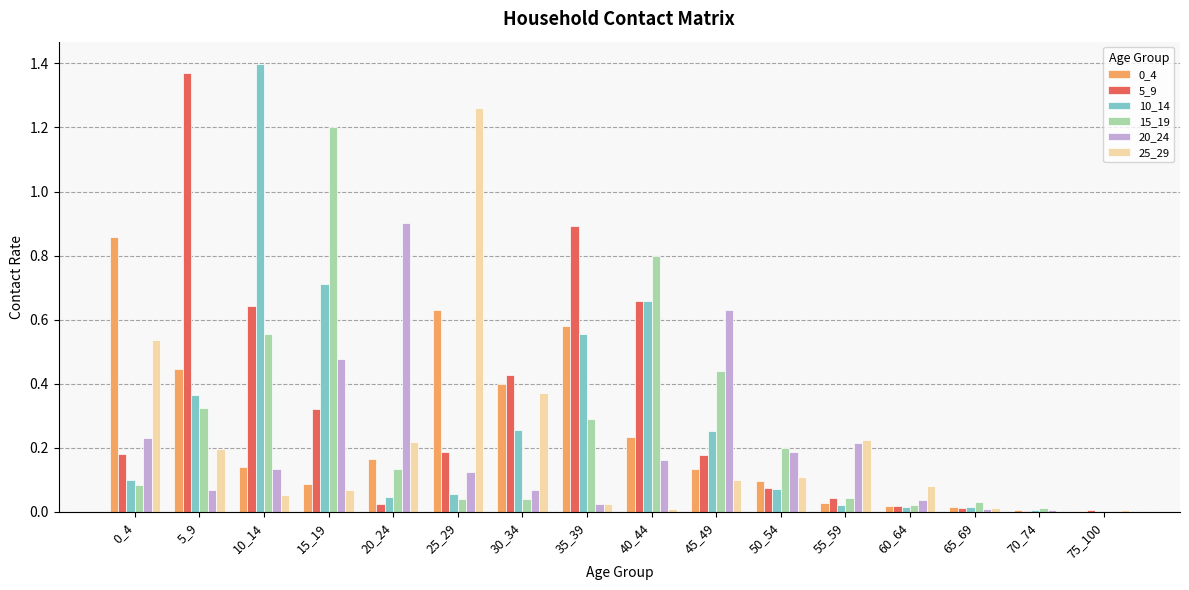

What is the highest value of the 15_19 series?

1.2